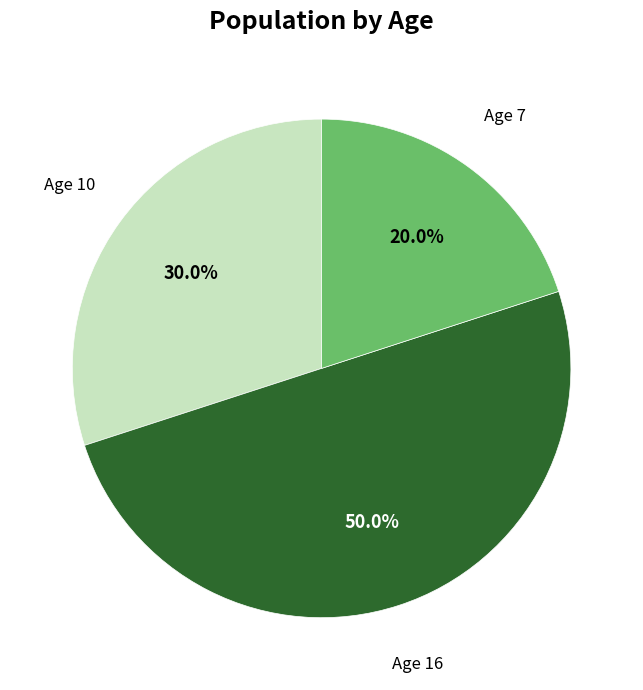

How many slices are in this pie chart?

3